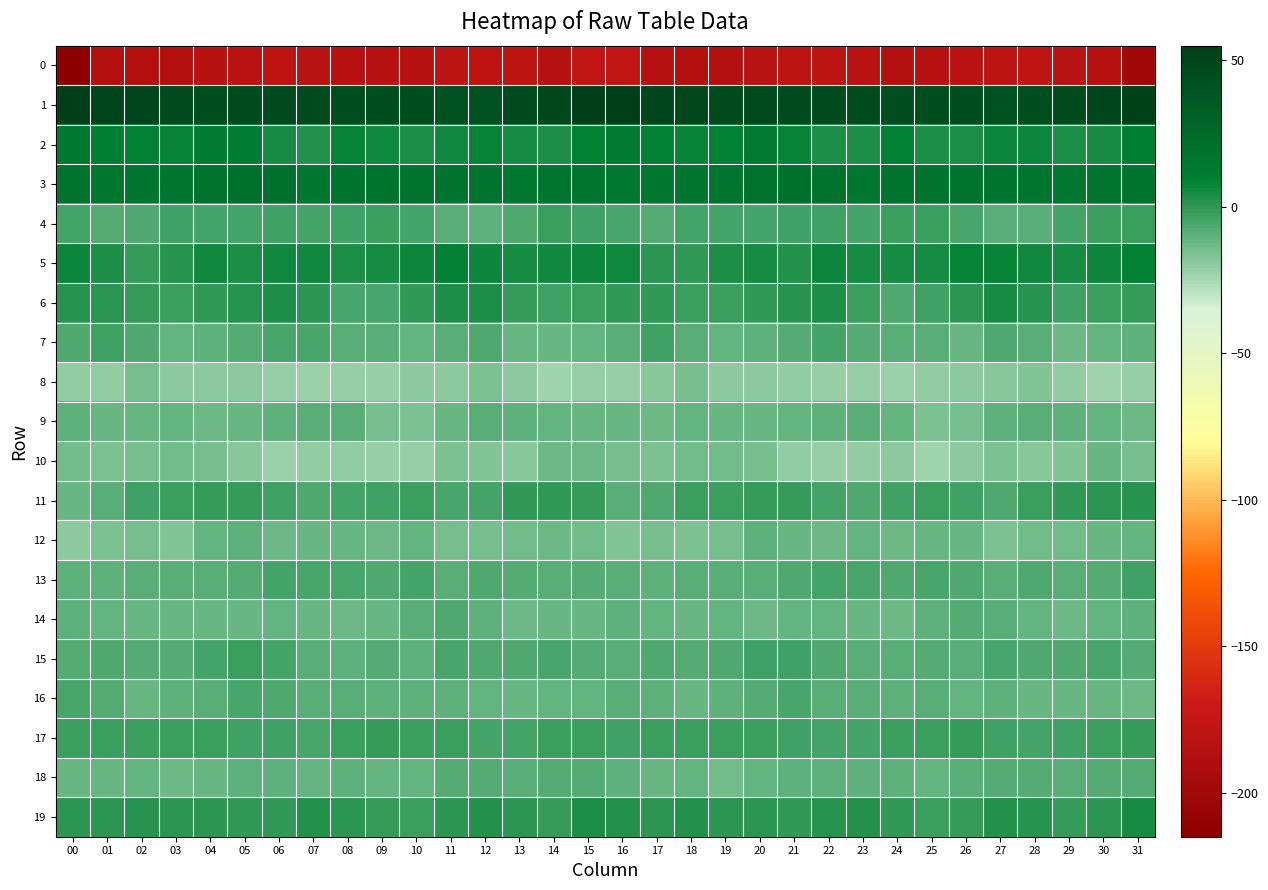

Reading left to right, extract all data points from this chart.

0: 00=-214.9	01=-186.6	02=-185.8	03=-187.2	04=-183.8	05=-181.5	06=-180.0	07=-182.3	08=-185.2	09=-185.3	10=-183.6	11=-181.2	12=-179.4	13=-180.1	14=-184.4	15=-177.5	16=-177.7	17=-185.2	18=-186.7	19=-185.9	20=-182.8	21=-180.8	22=-180.5	23=-183.3	24=-186.1	25=-184.5	26=-182.8	27=-180.9	28=-178.6	29=-182.6	30=-183.8	31=-199.9
1: 00=55.0	01=51.1	02=50.7	03=46.8	04=45.4	05=46.3	06=45.9	07=46.8	08=44.1	09=44.5	10=45.3	11=42.5	12=43.2	13=45.6	14=48.9	15=54.8	16=54.2	17=50.8	18=49.2	19=46.4	20=45.8	21=45.9	22=46.2	23=46.3	24=43.6	25=45.4	26=44.2	27=42.0	28=44.5	29=46.2	30=50.6	31=53.0
2: 00=14.6	01=10.1	02=8.7	03=8.4	04=11.8	05=10.9	06=4.8	07=3.3	08=8.0	09=5.8	10=3.5	11=5.7	12=8.0	13=5.0	14=4.0	15=9.6	16=12.4	17=9.4	18=8.1	19=9.6	20=12.9	21=8.3	22=3.5	23=4.2	24=8.8	25=4.1	26=4.1	27=6.8	28=7.5	29=4.1	30=4.9	31=10.6
3: 00=17.4	01=15.2	02=16.4	03=16.1	04=18.4	05=19.3	06=19.8	07=15.8	08=17.0	09=17.3	10=17.8	11=17.1	12=17.8	13=14.2	14=16.4	15=16.1	16=14.4	17=15.4	18=16.5	19=16.8	20=18.9	21=20.0	22=18.4	23=15.0	24=17.9	25=17.4	26=17.8	27=17.2	28=16.6	29=14.6	30=16.9	31=17.6
4: 00=-5.0	01=-7.3	02=-6.4	03=-4.0	04=-4.4	05=-4.7	06=-3.1	07=-4.3	08=-3.1	09=-2.1	10=-4.3	11=-8.5	12=-9.4	13=-6.7	14=-2.9	15=-3.1	16=-5.7	17=-7.7	18=-4.8	19=-4.3	20=-5.0	21=-3.7	22=-3.7	23=-4.1	24=-2.5	25=-2.5	26=-6.1	27=-9.0	28=-8.9	29=-4.8	30=-2.6	31=-2.8
5: 00=7.1	01=3.4	02=-1.0	03=2.2	04=5.5	05=3.4	06=5.5	07=5.5	08=4.1	09=4.7	10=6.9	11=8.8	12=6.7	13=5.3	14=6.3	15=6.5	16=5.6	17=1.1	18=-0.7	19=4.0	20=5.1	21=3.1	22=6.5	23=4.4	24=4.4	25=5.1	26=8.4	27=8.5	28=5.8	29=5.4	30=7.4	31=8.6
6: 00=1.5	01=0.6	02=-1.3	03=-3.0	04=-0.8	05=1.3	06=3.3	07=0.2	08=-5.6	09=-5.2	10=-0.3	11=3.5	12=3.4	13=-1.9	14=-3.7	15=-2.5	16=-0.3	17=0.1	18=-2.6	19=-2.2	20=0.1	21=1.9	22=3.5	23=-3.0	24=-6.2	25=-3.2	26=1.0	27=4.6	28=1.5	29=-3.3	30=-2.9	31=-1.7
7: 00=-6.9	01=-3.6	02=-6.2	03=-10.9	04=-10.1	05=-8.3	06=-5.7	07=-5.7	08=-9.2	09=-8.7	10=-11.1	11=-8.8	12=-6.7	13=-12.1	14=-11.9	15=-10.6	16=-8.4	17=-3.8	18=-8.6	19=-10.7	20=-9.7	21=-7.5	22=-4.6	23=-7.6	24=-9.3	25=-8.8	26=-11.7	27=-6.5	28=-8.9	29=-12.7	30=-10.5	31=-10.0
8: 00=-20.9	01=-20.0	02=-15.3	03=-18.8	04=-19.5	05=-19.9	06=-21.6	07=-22.1	08=-21.6	09=-21.7	10=-19.4	11=-19.5	12=-16.6	13=-19.0	14=-23.4	15=-21.8	16=-21.5	17=-18.4	18=-15.6	19=-19.6	20=-19.3	21=-20.5	22=-22.0	23=-21.8	24=-22.2	25=-20.4	26=-19.6	27=-18.1	28=-17.1	29=-20.9	30=-23.3	31=-21.7
9: 00=-9.8	01=-11.8	02=-11.9	03=-11.2	04=-12.6	05=-11.8	06=-10.4	07=-9.0	08=-9.3	09=-15.0	10=-16.1	11=-11.9	12=-8.7	13=-9.8	14=-10.8	15=-12.3	16=-11.7	17=-12.6	18=-11.0	19=-11.6	20=-12.3	21=-11.3	22=-9.9	23=-8.3	24=-11.0	25=-16.5	26=-14.6	27=-10.0	28=-9.1	29=-10.4	30=-11.4	31=-13.4
10: 00=-14.3	01=-16.1	02=-14.7	03=-13.6	04=-14.9	05=-18.5	06=-22.7	07=-20.9	08=-19.9	09=-21.5	10=-21.9	11=-16.1	12=-17.0	13=-18.4	14=-12.9	15=-12.6	16=-15.1	17=-15.9	18=-13.7	19=-13.9	20=-15.6	21=-20.8	22=-21.9	23=-20.9	24=-19.2	25=-23.4	26=-19.1	27=-16.1	28=-17.8	29=-17.2	30=-11.7	31=-14.7
11: 00=-11.6	01=-8.9	02=-3.8	03=-2.5	04=-1.6	05=-1.6	06=-3.4	07=-6.4	08=-4.7	09=-3.3	10=-2.4	11=-5.8	12=-4.4	13=-0.7	14=-0.4	15=-1.9	16=-8.5	17=-6.7	18=-2.8	19=-2.3	20=-1.6	21=-1.7	22=-4.6	23=-6.6	24=-3.9	25=-2.8	26=-3.4	27=-6.7	28=-2.3	29=-0.7	30=0.5	31=1.5
12: 00=-19.4	01=-16.4	02=-15.3	03=-17.5	04=-10.8	05=-10.4	06=-13.4	07=-12.0	08=-11.6	09=-13.3	10=-11.1	11=-15.0	12=-15.4	13=-14.1	14=-13.3	15=-13.7	16=-16.7	17=-15.4	18=-16.7	19=-15.2	20=-9.8	21=-11.5	22=-13.5	23=-11.2	24=-13.0	25=-12.4	26=-11.9	27=-16.3	28=-14.6	29=-13.9	30=-12.4	31=-10.6
13: 00=-10.3	01=-9.5	02=-9.1	03=-8.8	04=-8.9	05=-7.6	06=-4.8	07=-5.6	08=-6.0	09=-6.2	10=-4.9	11=-8.7	12=-6.9	13=-7.6	14=-8.6	15=-8.2	16=-8.4	17=-9.8	18=-8.4	19=-9.3	20=-8.6	21=-6.7	22=-4.7	23=-5.7	24=-6.5	25=-5.3	26=-6.2	27=-9.1	28=-6.3	29=-8.5	30=-7.3	31=-3.2
14: 00=-10.3	01=-10.6	02=-11.6	03=-11.6	04=-11.9	05=-11.8	06=-10.4	07=-12.3	08=-12.7	09=-11.8	10=-8.4	11=-7.2	12=-10.1	13=-12.5	14=-11.8	15=-11.5	16=-10.0	17=-10.9	18=-11.7	19=-11.3	20=-12.6	21=-11.1	22=-11.3	23=-12.0	24=-13.0	25=-10.3	26=-7.7	27=-8.4	28=-10.9	29=-12.8	30=-11.0	31=-9.9
15: 00=-7.8	01=-7.1	02=-7.6	03=-8.1	04=-4.9	05=-2.8	06=-4.8	07=-8.9	08=-9.5	09=-7.6	10=-9.5	11=-6.1	12=-6.8	13=-7.2	14=-5.7	15=-7.8	16=-8.4	17=-7.0	18=-8.1	19=-6.9	20=-3.9	21=-3.2	22=-6.7	23=-9.2	24=-8.9	25=-7.8	26=-9.2	27=-5.5	28=-7.0	29=-6.9	30=-5.8	31=-7.8
16: 00=-5.6	01=-7.4	02=-12.3	03=-10.3	04=-8.8	05=-6.1	06=-7.1	07=-8.7	08=-9.0	09=-9.5	10=-9.9	11=-10.2	12=-11.1	13=-11.6	14=-11.1	15=-11.4	16=-8.3	17=-10.0	18=-11.7	19=-10.0	20=-7.6	21=-5.8	22=-8.5	23=-8.3	24=-9.6	25=-9.2	26=-10.4	27=-10.0	28=-11.5	29=-11.5	30=-11.6	31=-13.2
17: 00=-3.0	01=-2.7	02=-2.5	03=-2.6	04=-2.6	05=-3.5	06=-3.5	07=-5.7	08=-2.7	09=-1.9	10=-2.2	11=-2.6	12=-4.9	13=-4.1	14=-2.8	15=-2.5	16=-3.0	17=-2.8	18=-2.6	19=-2.6	20=-2.9	21=-3.1	22=-4.8	23=-4.7	24=-2.2	25=-2.4	26=-1.7	27=-3.6	28=-4.8	29=-3.4	30=-2.9	31=-1.2
18: 00=-11.9	01=-12.3	02=-10.4	03=-13.4	04=-12.5	05=-9.9	06=-9.8	07=-10.5	08=-10.1	09=-10.8	10=-10.6	11=-7.3	12=-8.0	13=-8.7	14=-8.2	15=-7.3	16=-10.1	17=-11.6	18=-10.8	19=-14.2	20=-11.0	21=-9.7	22=-10.3	23=-10.0	24=-10.2	25=-11.2	26=-9.1	27=-7.2	28=-8.1	29=-8.8	30=-8.2	31=-7.7
19: 00=0.5	01=0.2	02=2.3	03=1.0	04=0.2	05=0.1	06=0.1	07=3.2	08=0.5	09=-1.9	10=-2.6	11=0.8	12=2.8	13=0.3	14=-1.1	15=3.8	16=2.7	17=1.1	18=2.3	19=0.4	20=0.7	21=-0.8	22=1.6	23=2.5	24=-0.2	25=-2.7	26=-1.7	27=2.4	28=2.2	29=-0.9	30=0.4	31=5.0